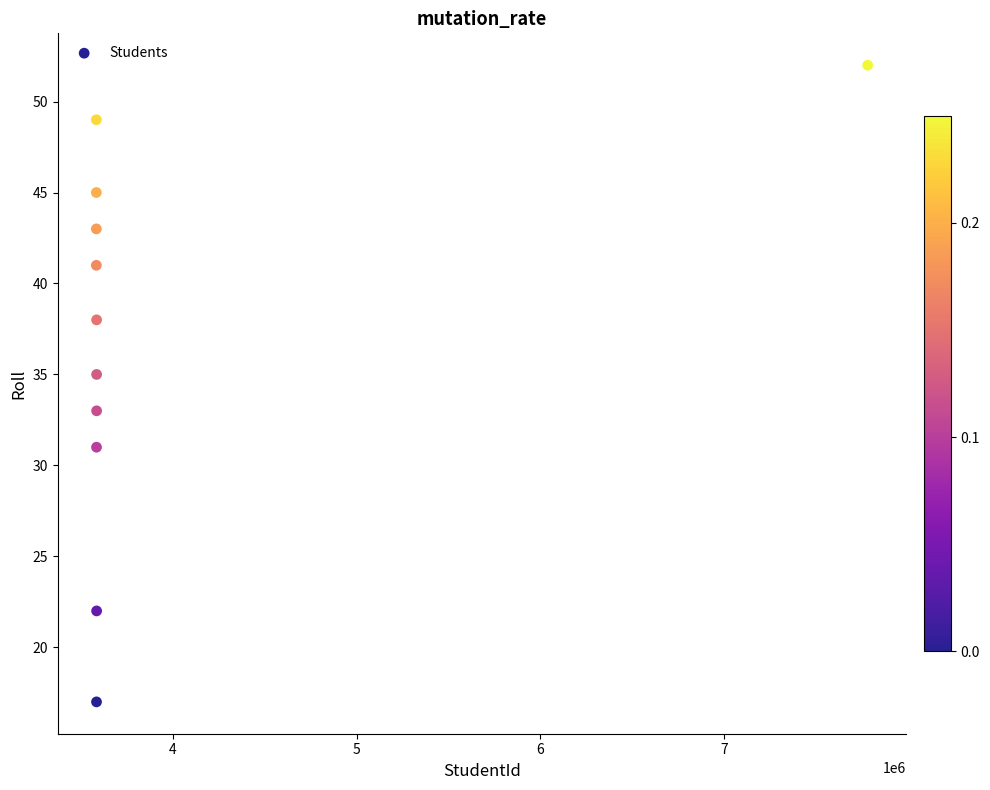

What is the range of Y values (max minus min)?

35